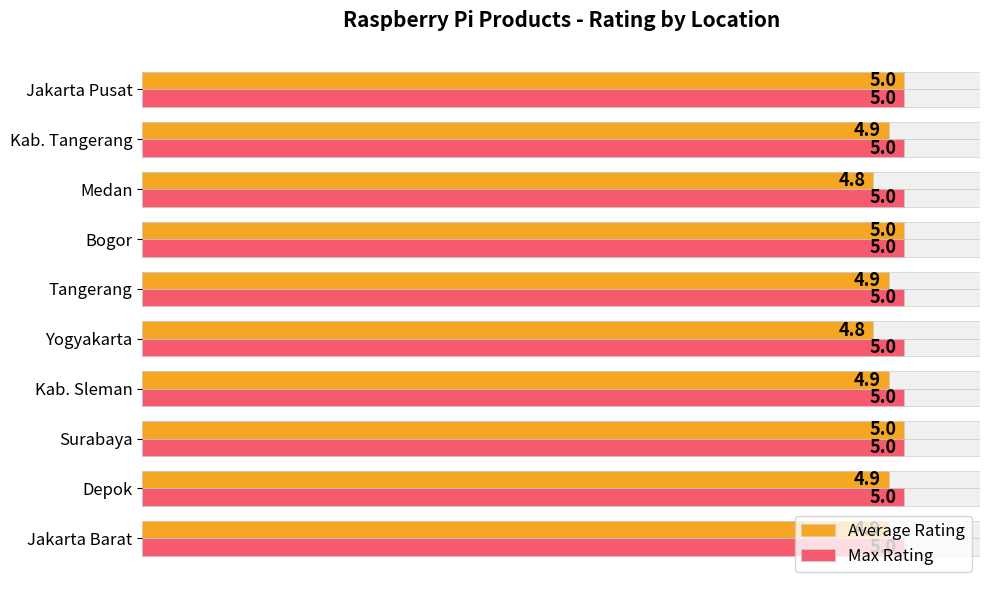

What is the smallest value displayed?

4.8